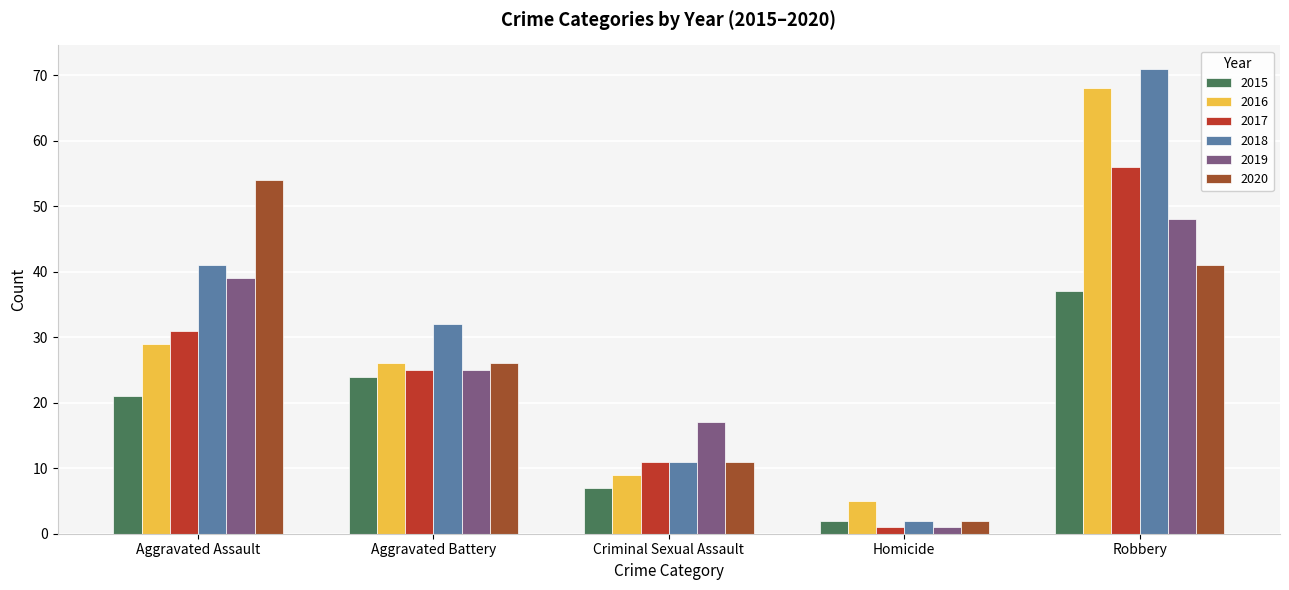

Are the bars grouped side by side (vs. stacked)?

Yes